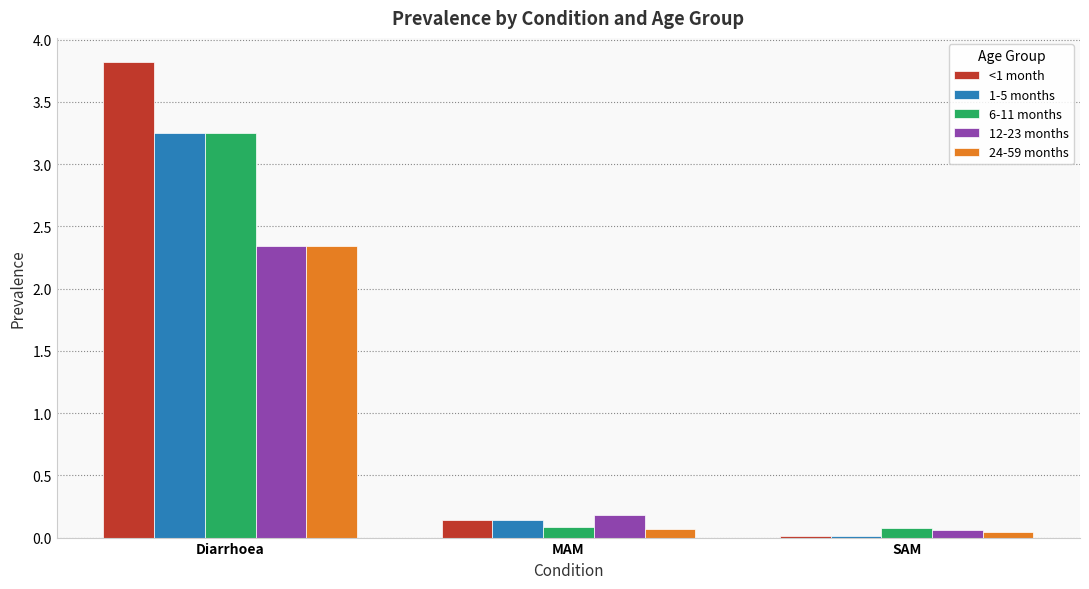

Which series changed the most between Diarrhoea and MAM?

<1 month